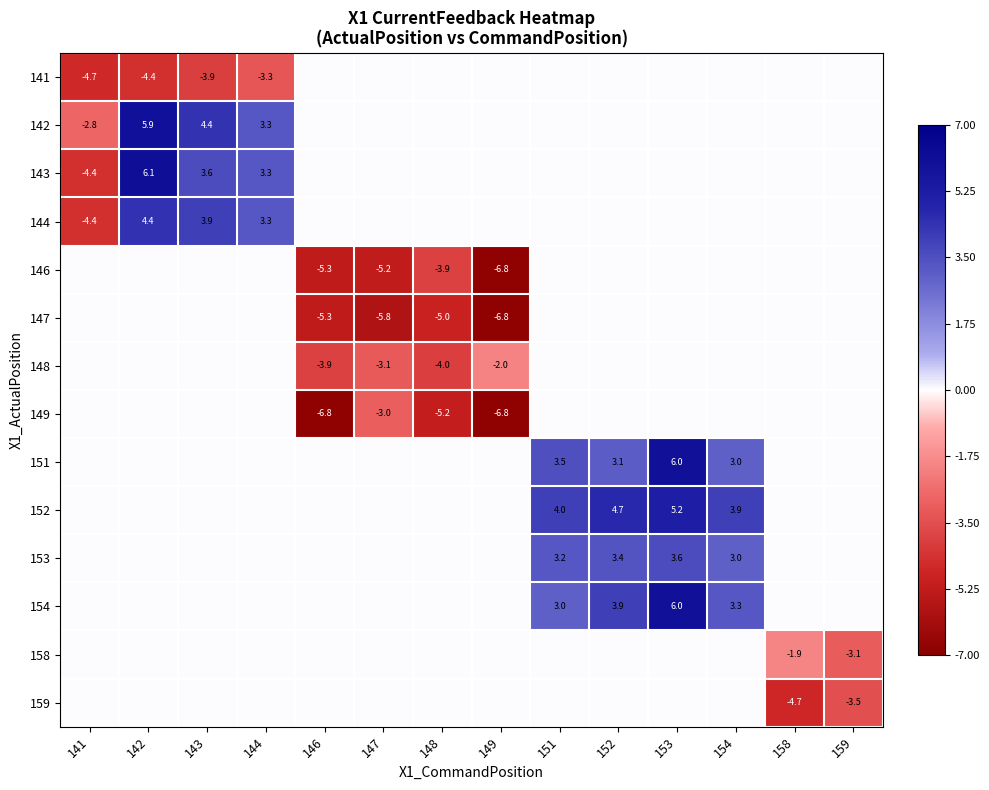

What is the total value across all series at 158?

-6.7